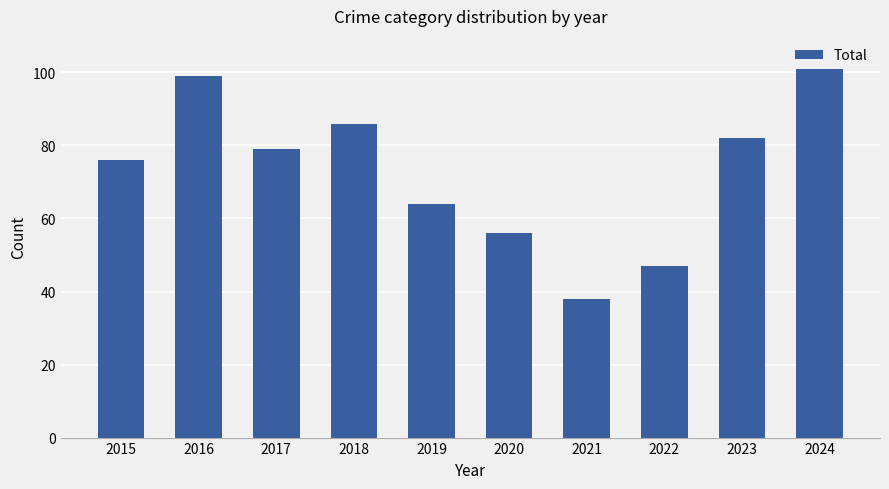

Where is the data nearest to the value 69?

2019